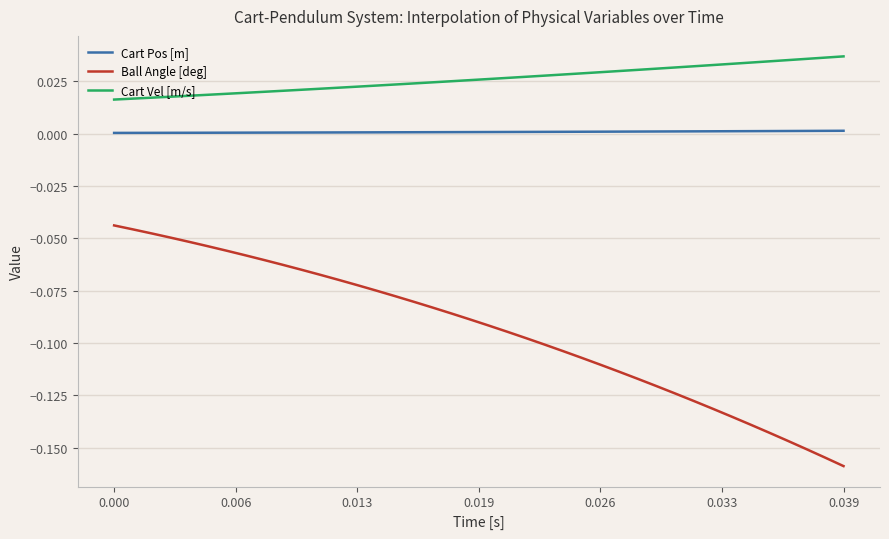

Which series has the largest total across all categories?

Cart Vel [m/s]